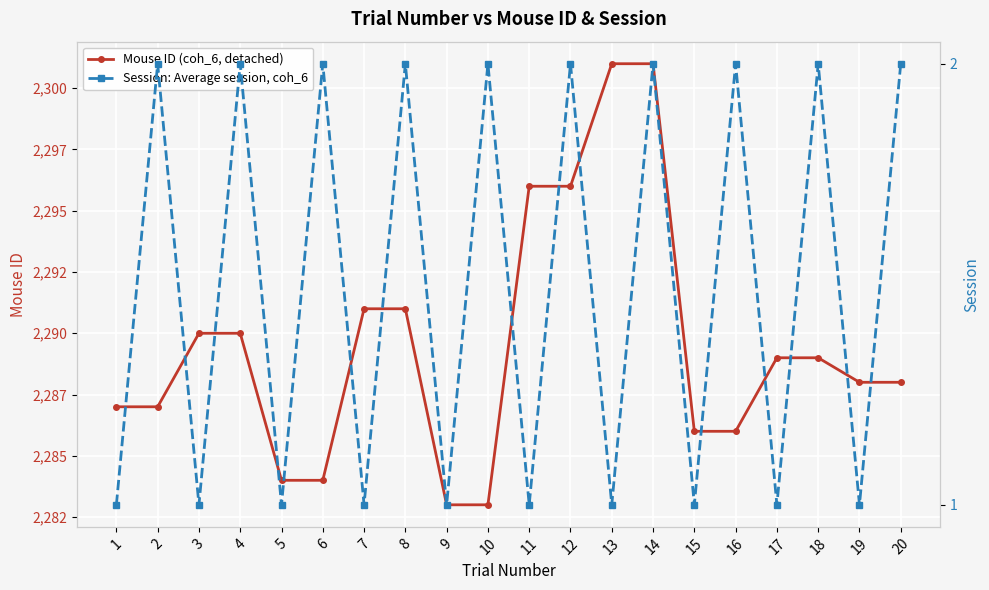

In Session: Average session, coh_6, how many points are lower than both neighbors (excluding endpoints)?

9